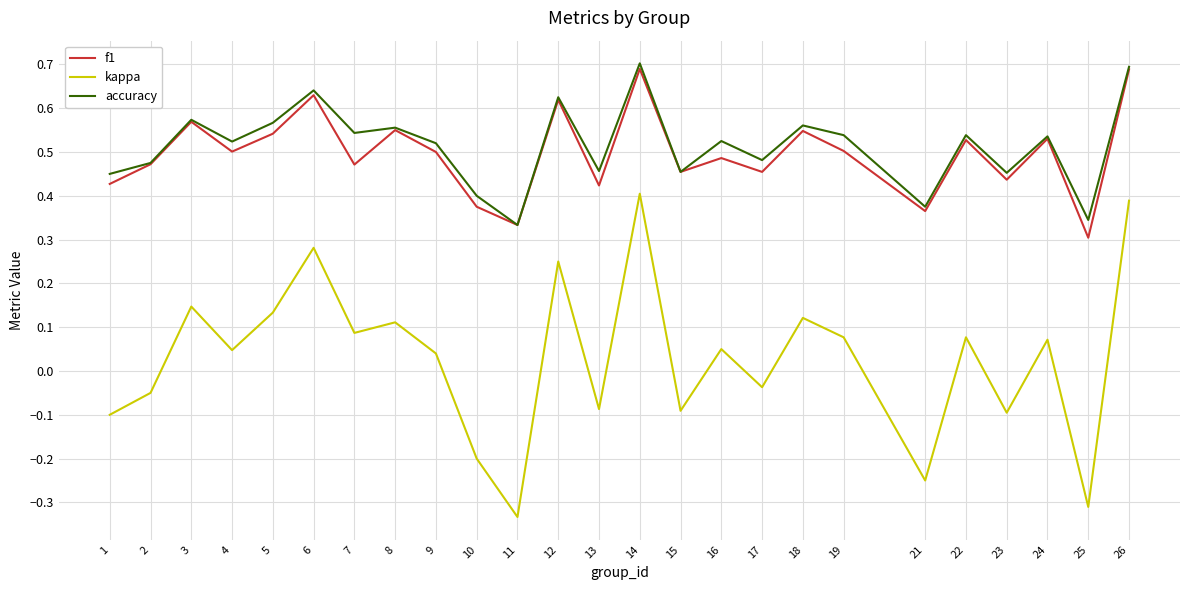

Which series has the largest range (max minus min)?

kappa